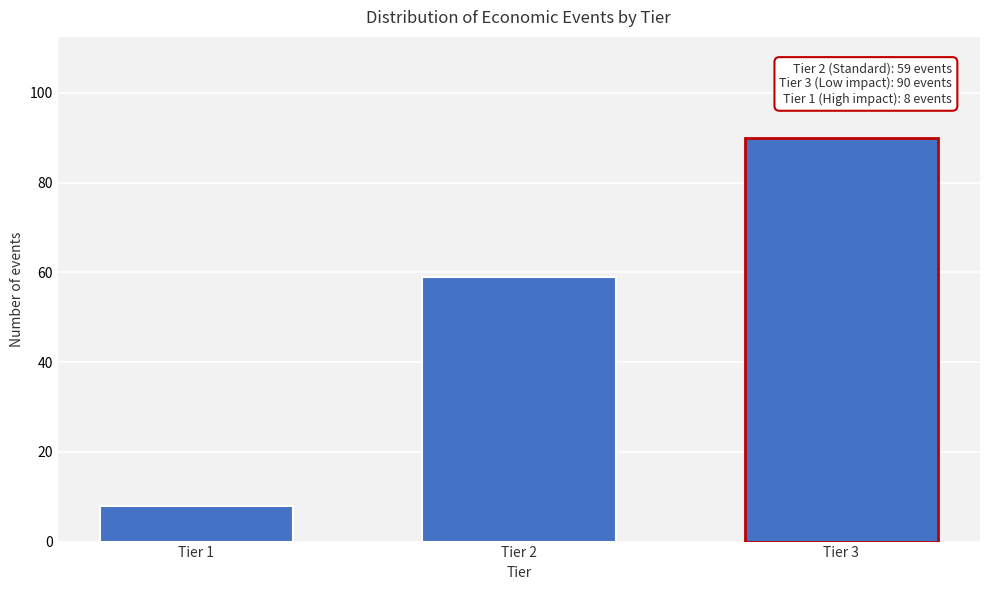

Reading left to right, what are all the values shown in this chart?

8	59	90